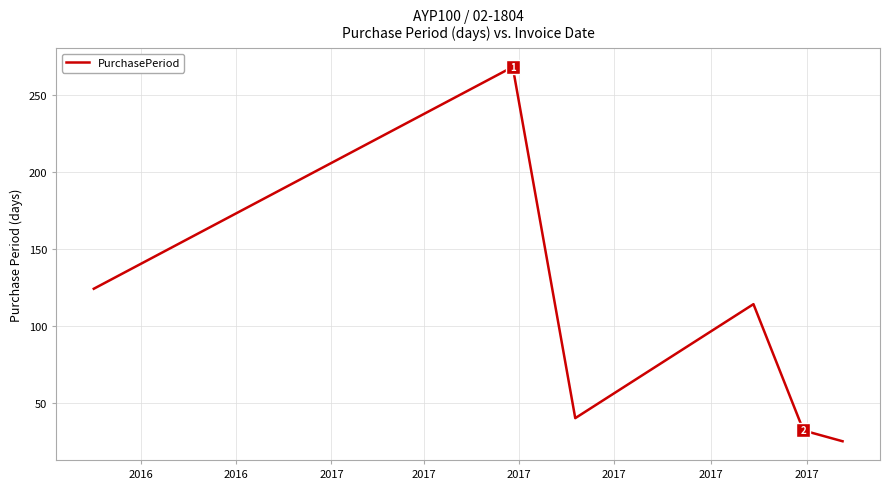

How many interior local valleys (lower than both neighbors) does the data have?

1